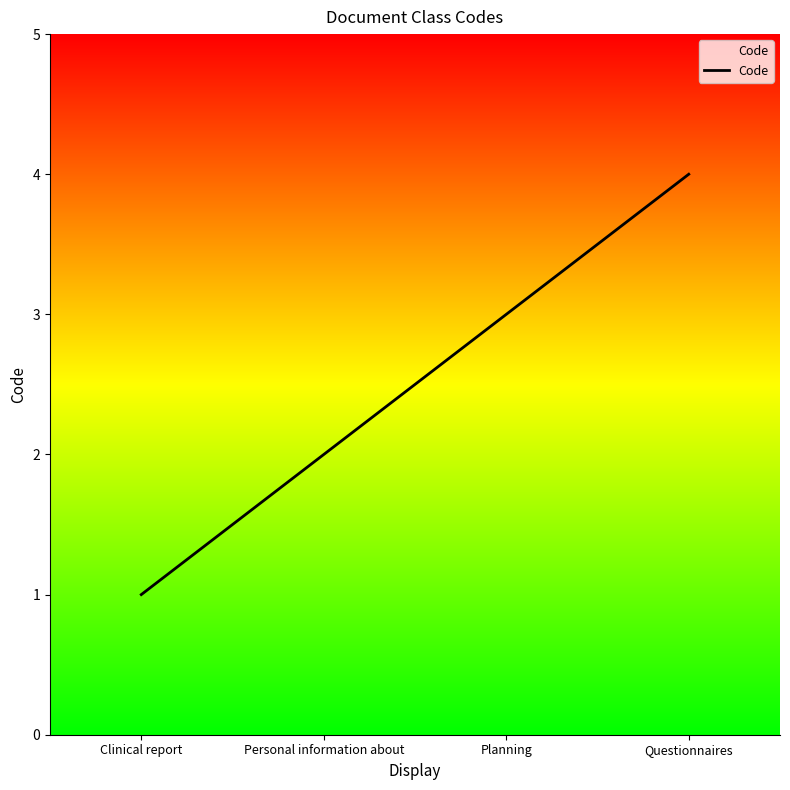

The chart shows a value of 3 at Planning. True or false?

True